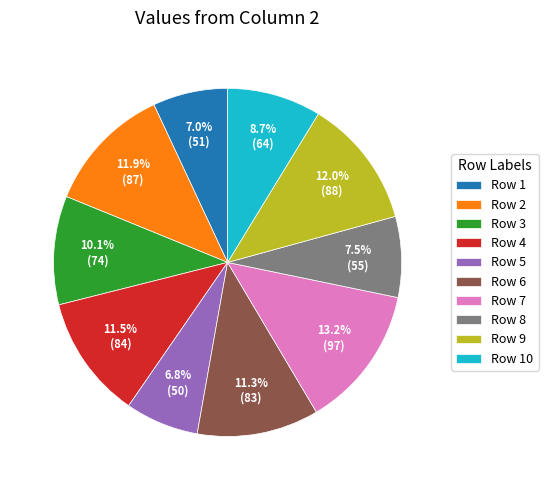

What is the largest slice in the pie chart?

Row 7